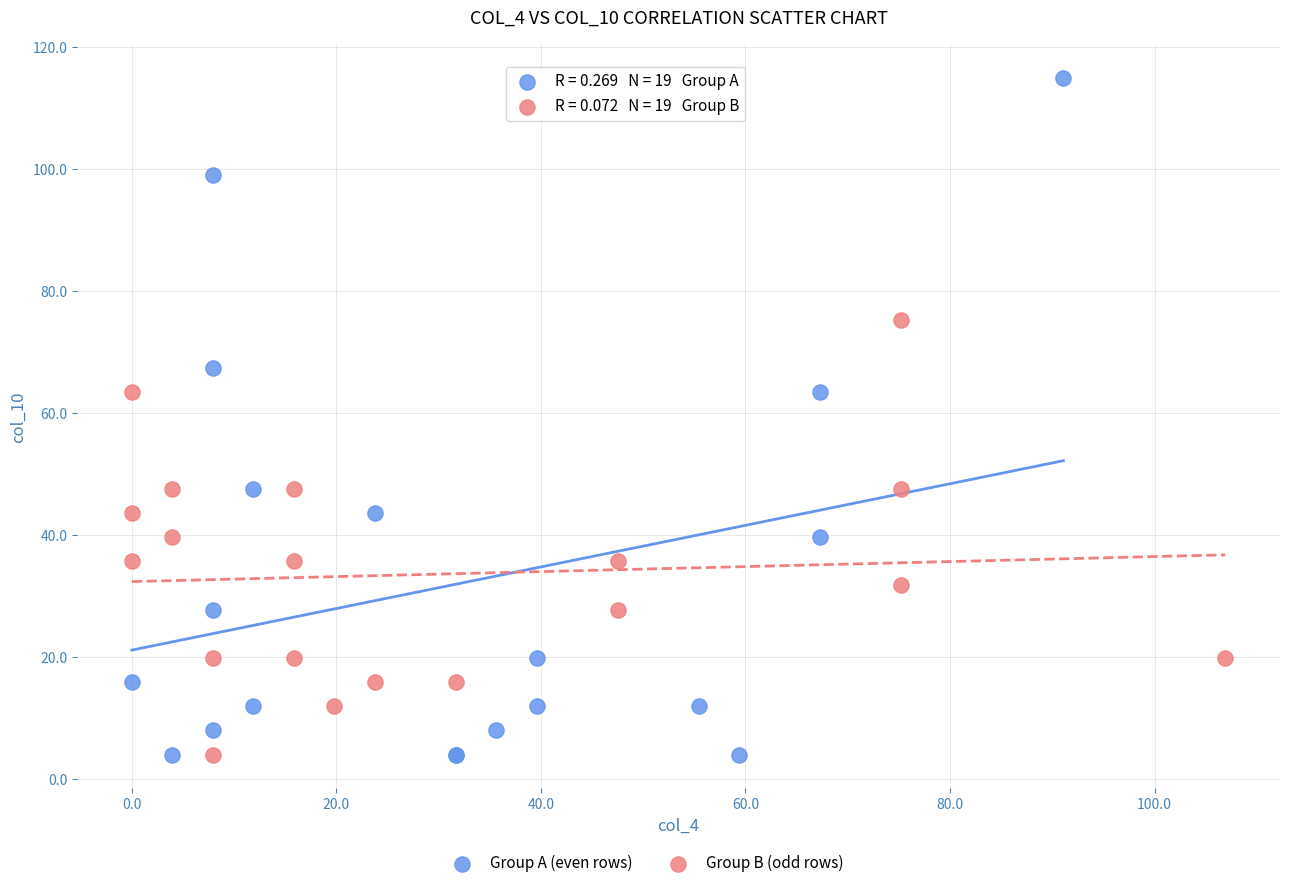

Which series has the widest spread of Y values?

Group A (even rows)